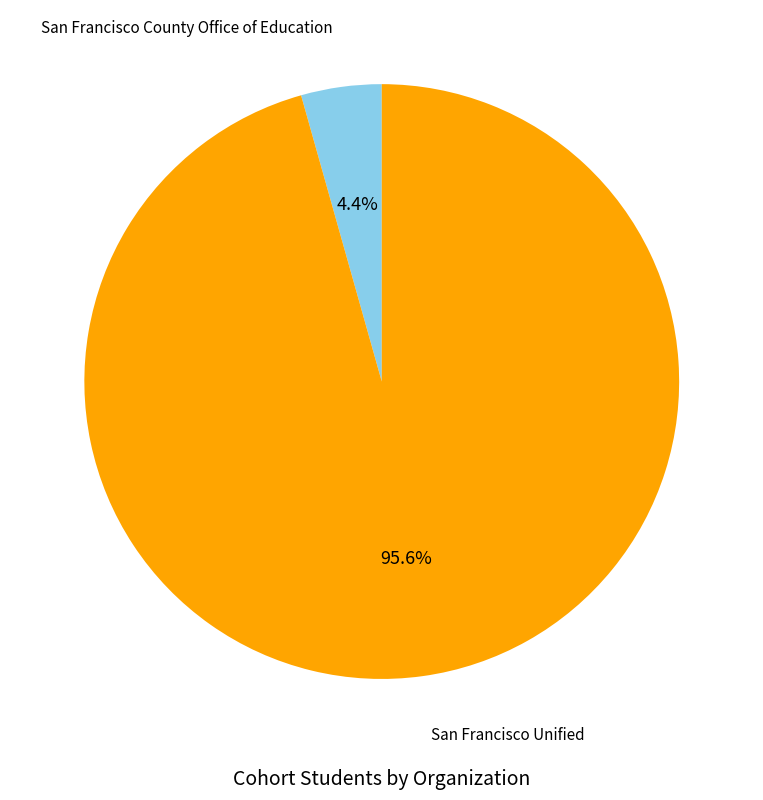

Count the number of slices in the pie.

2